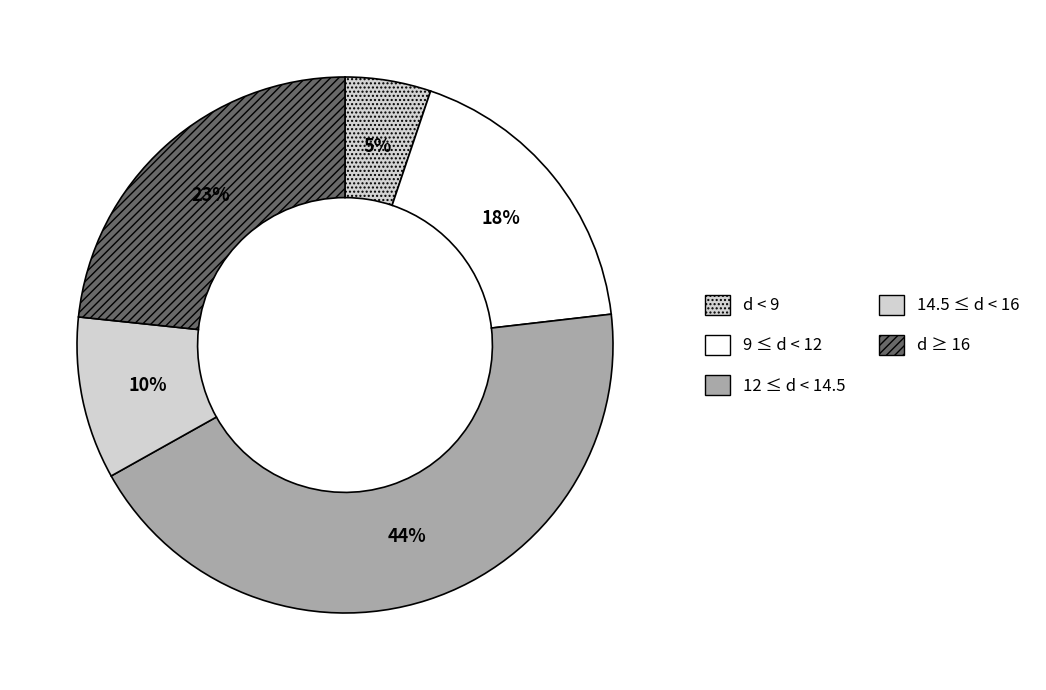

Count the number of slices in the pie.

5